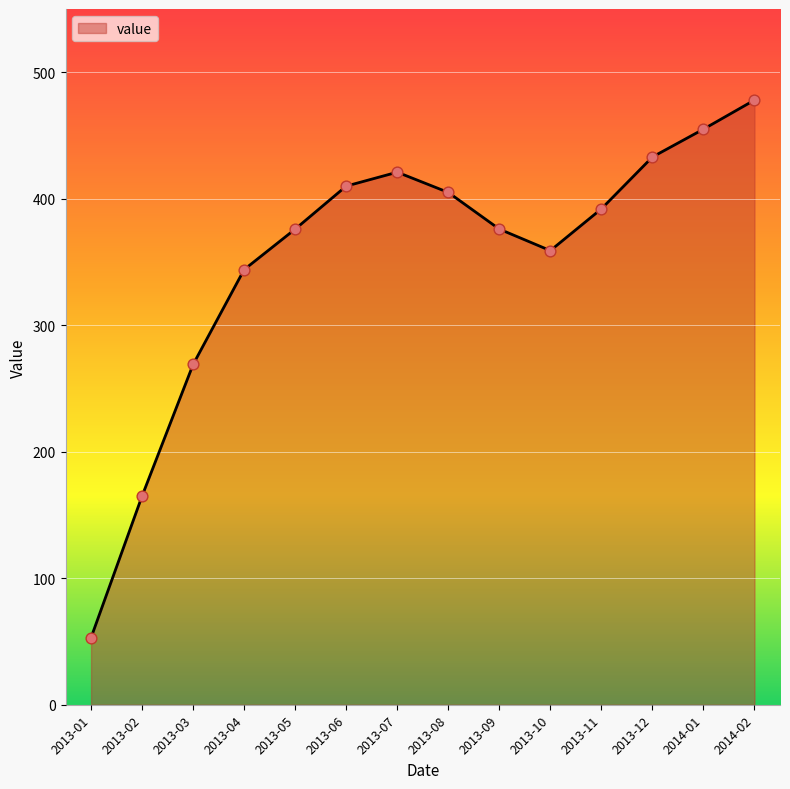

Between 2013-04 and 2013-08, which is larger?

2013-08